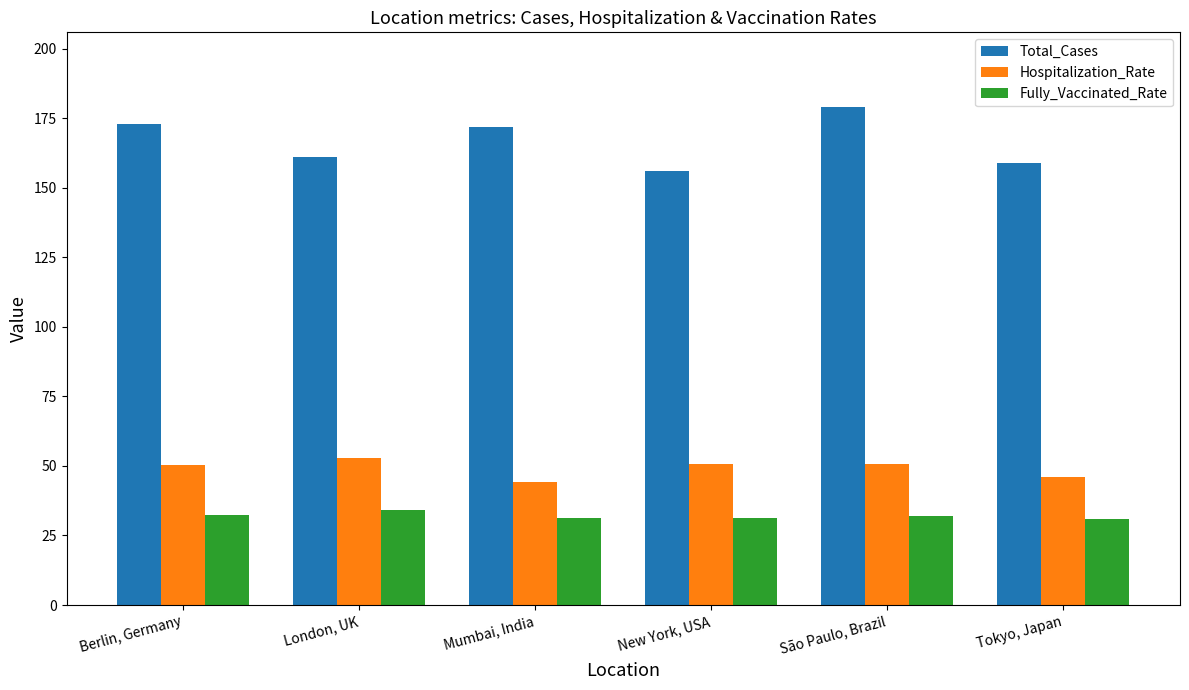

What is the smallest value displayed?

30.8